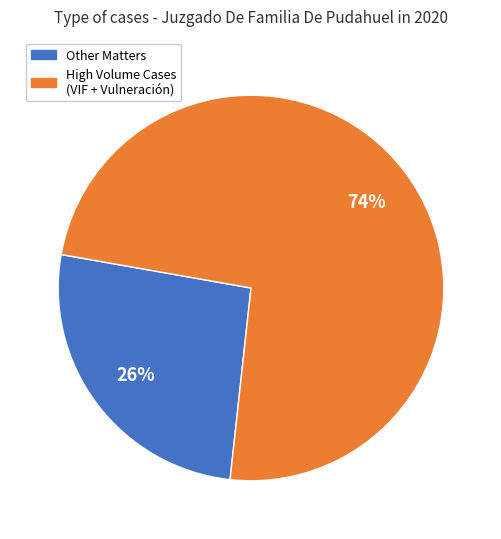

Is there a majority slice in this chart?

Yes